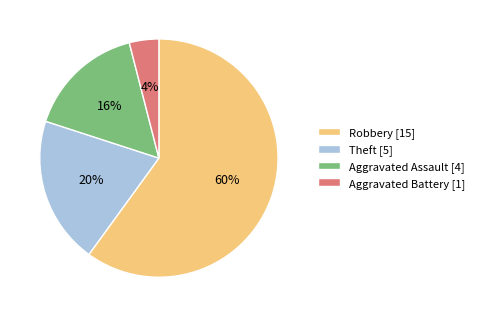

Which slice is the largest?

Robbery